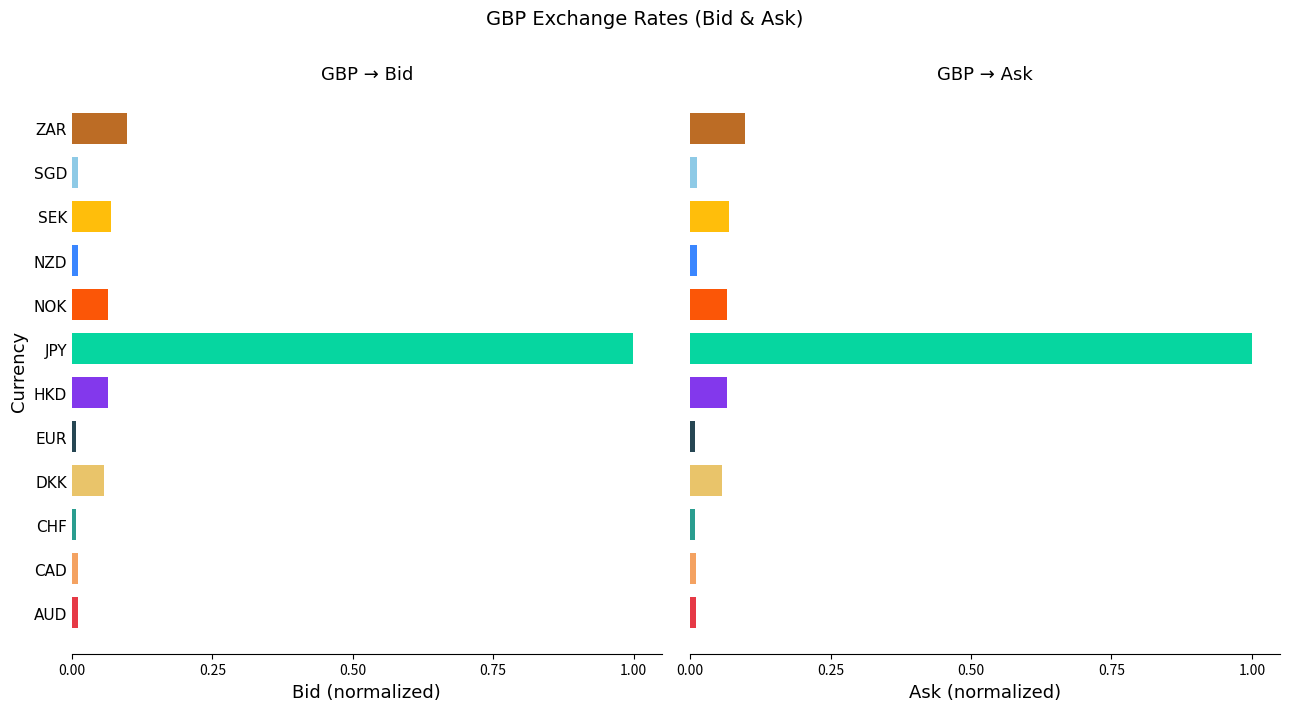

The value of Bid at DKK is 0.1. True or false?

False